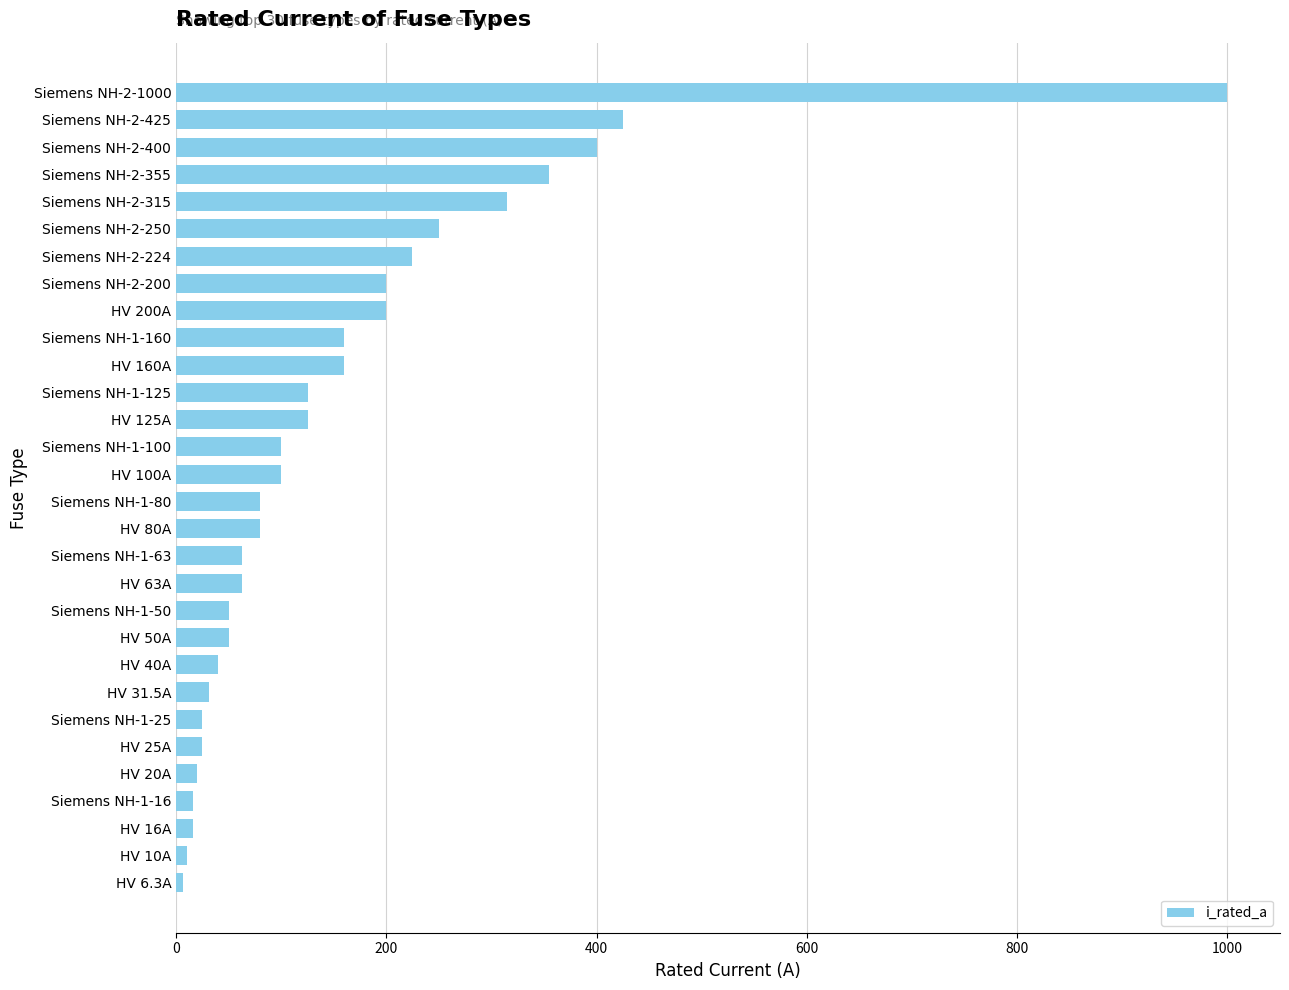

What is the difference between the second highest and second lowest values?

415.0